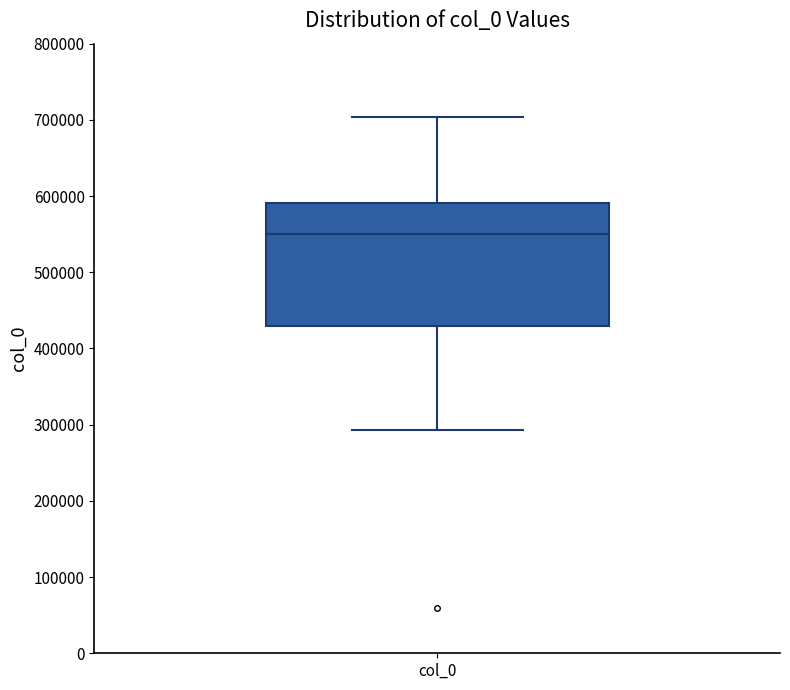

Where does the median line of the box for col_0 sit on the y-axis? The values are not printed on the chart, so give them approximately, as read against the axis.

550000